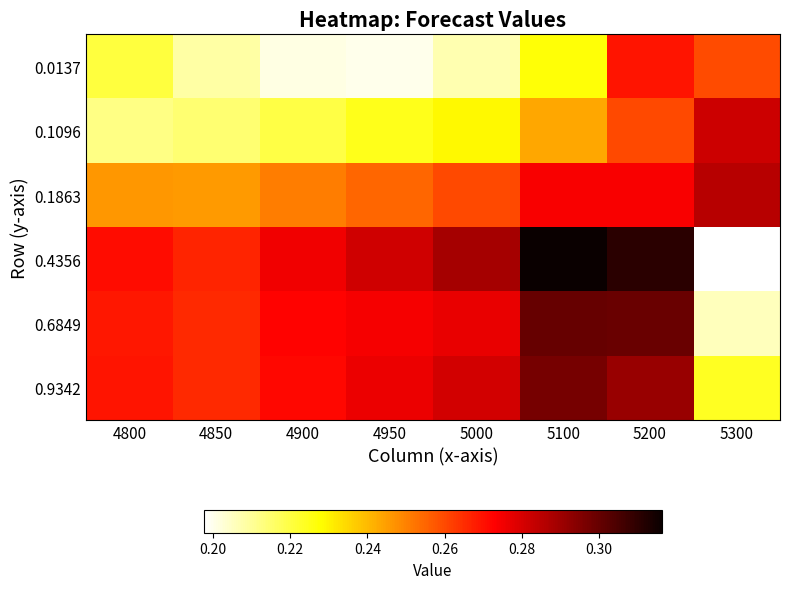

At how many categories does at least one series exceed 0?

8